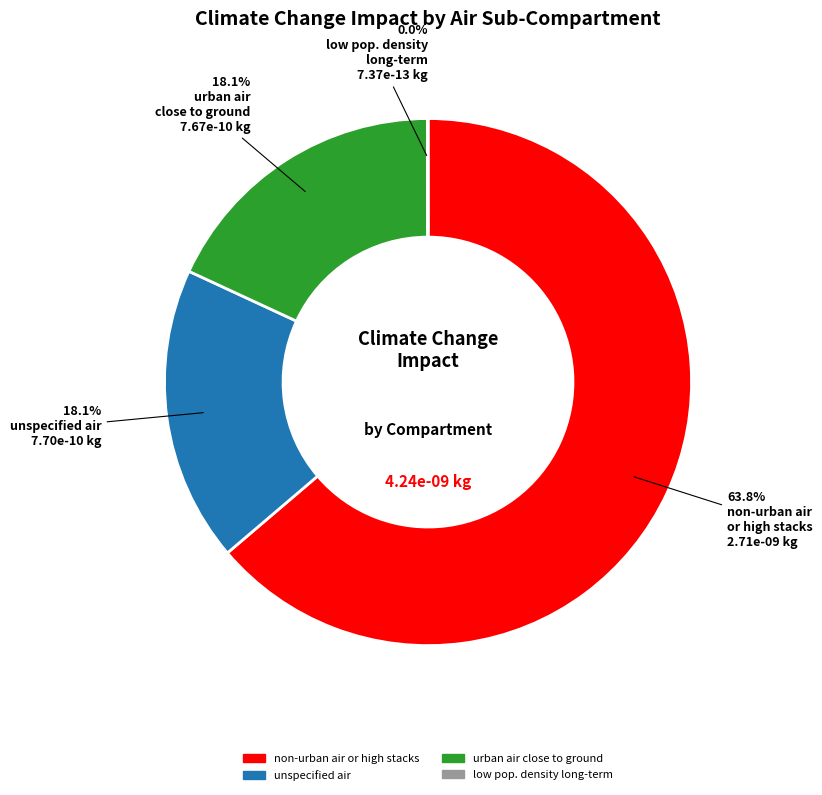

Is there any slice that represents more than half of the pie?

Yes